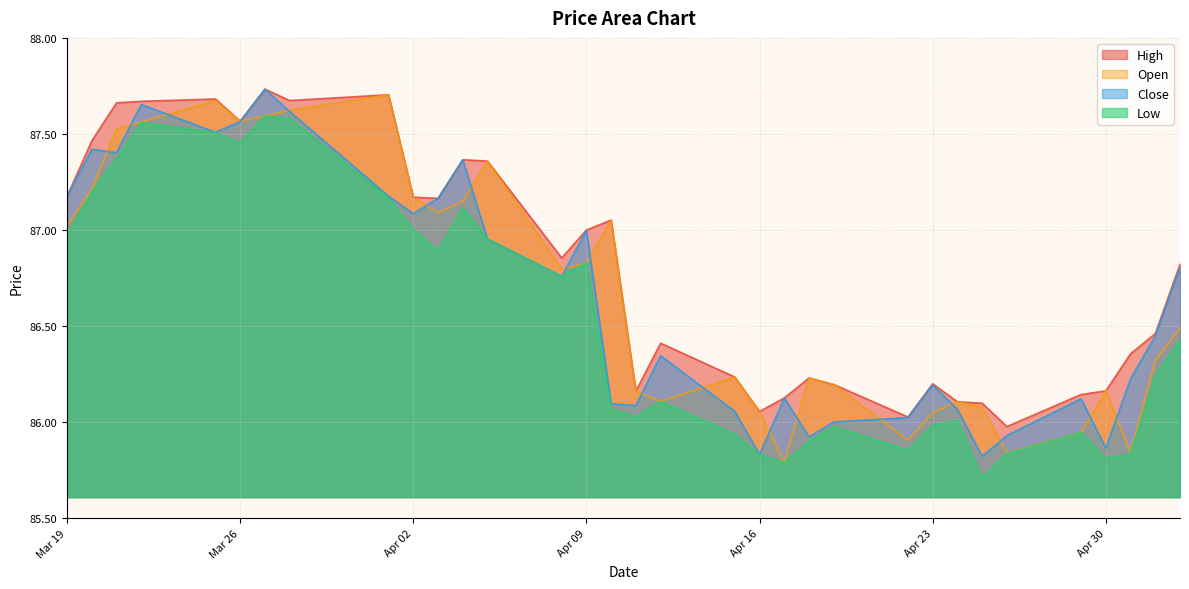

True or false: High and Low intersect in this chart.

False